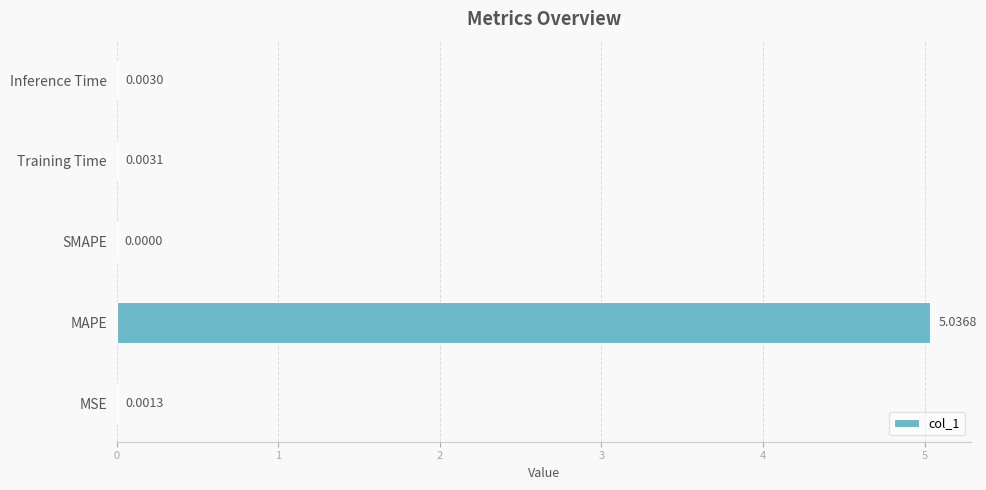

Where is the data nearest to the value 2?

Training Time